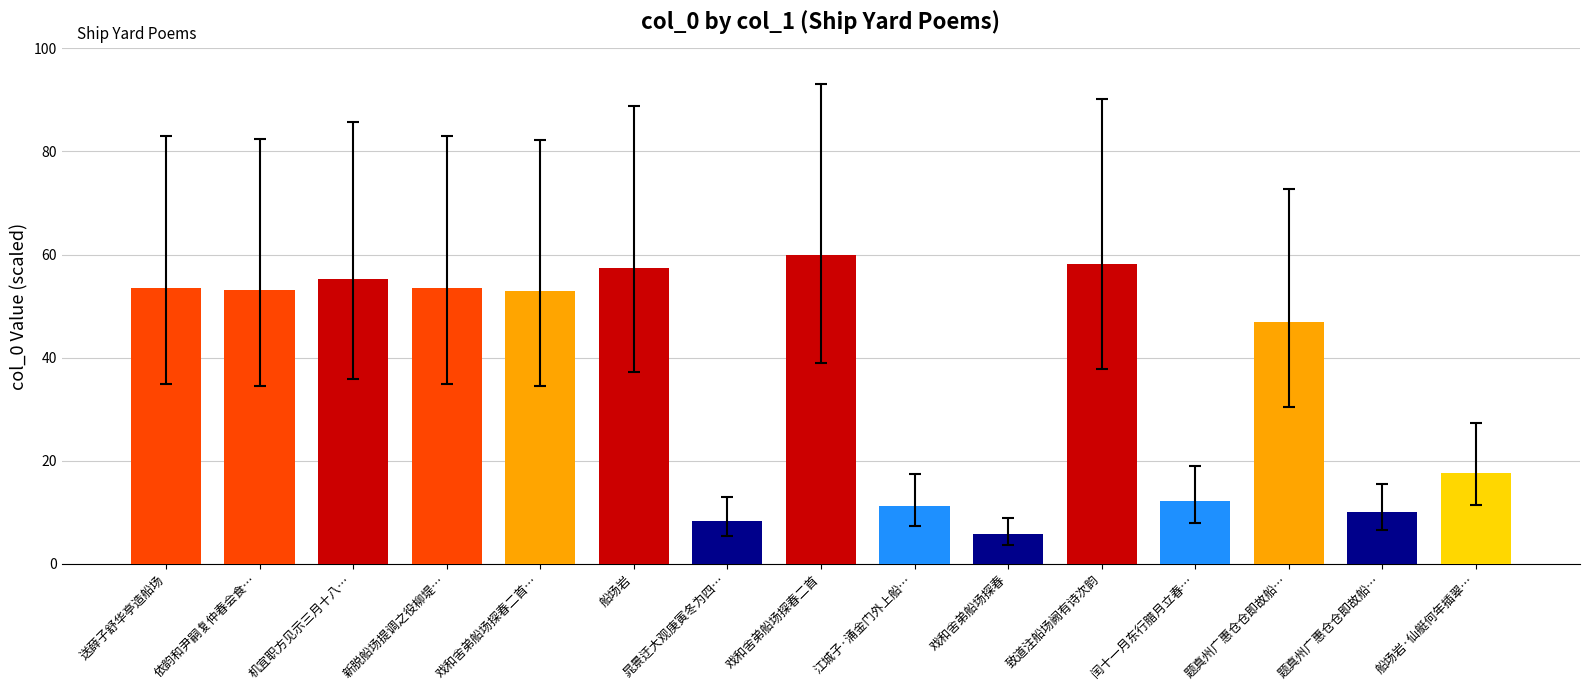

At which category does the chart reach its minimum across all series?

戏和舍弟船场探春